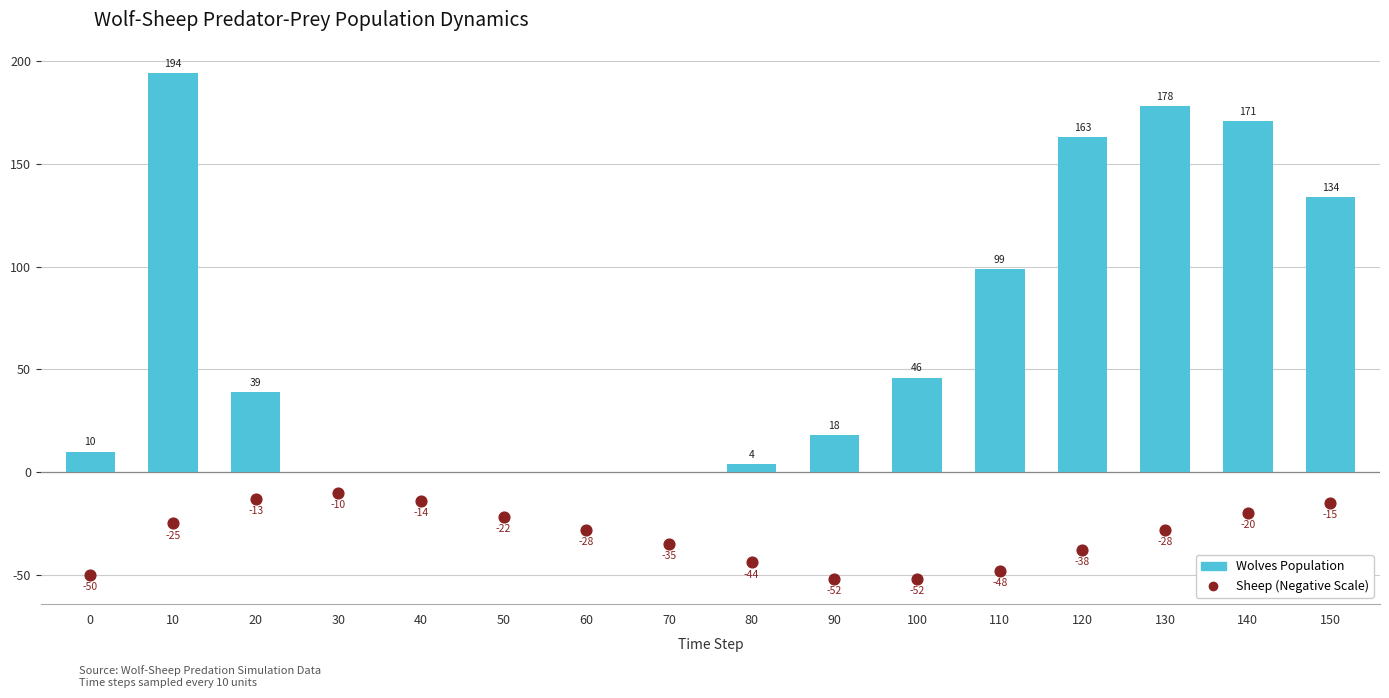

Which series reaches the minimum Y coordinate?

Sheep (Negative Scale)